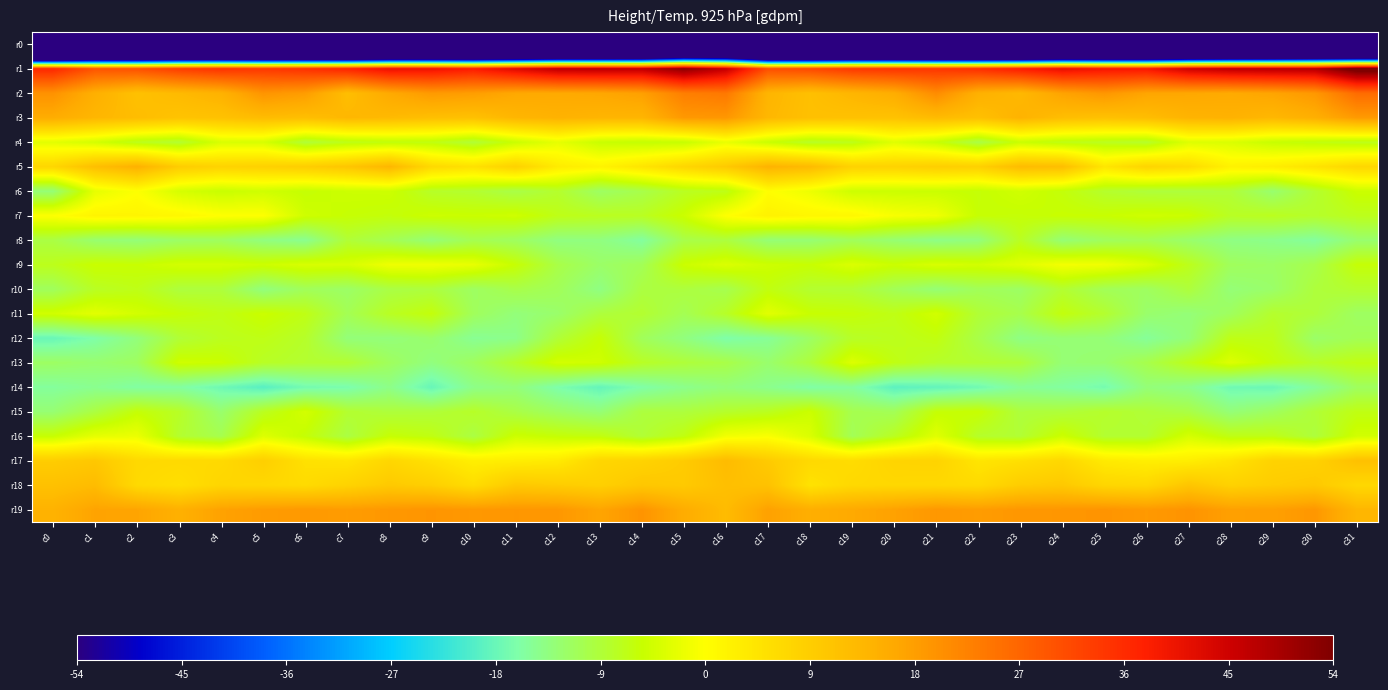

What is the total value across all series at c6?

-197.3